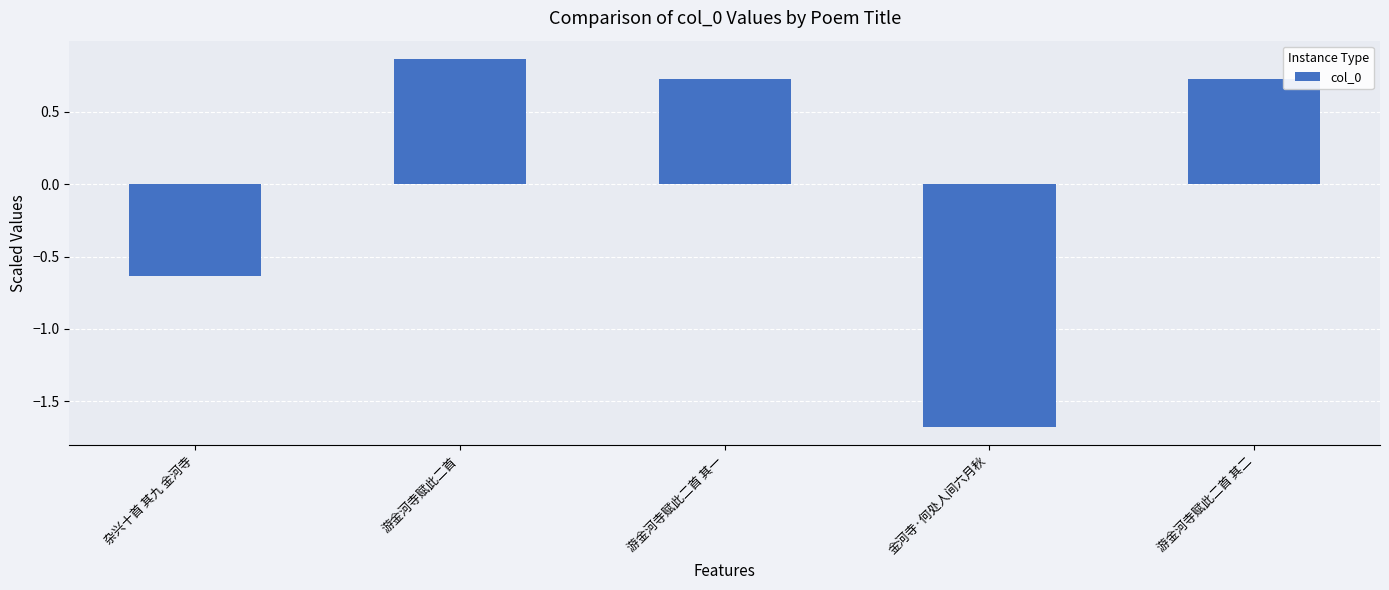

What position from the right is 游金河寺赋此二首?

4